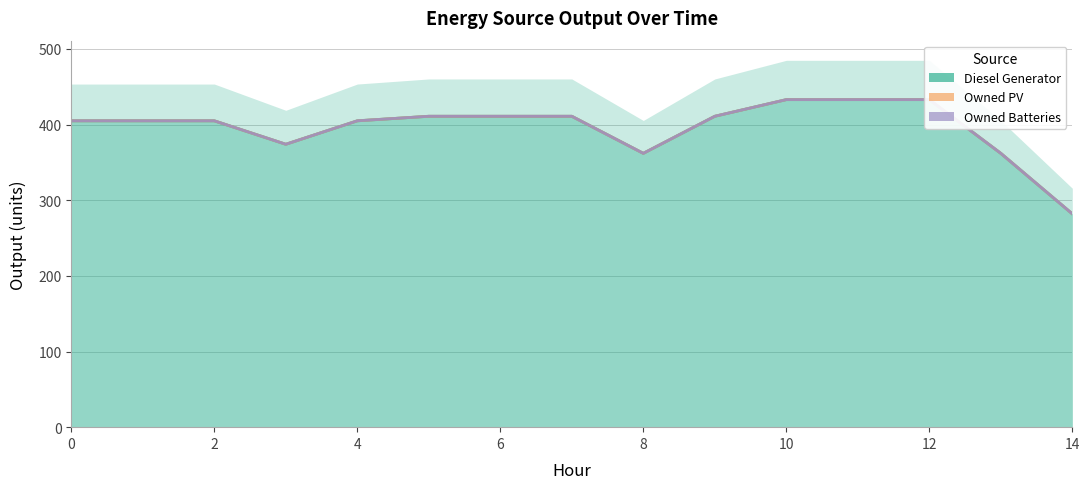

At how many categories does at least one series exceed 350?

14